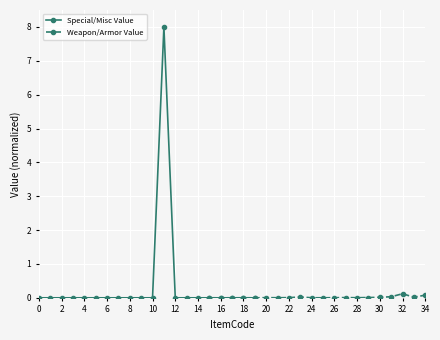

Does the chart display data point markers on the line(s)?

Yes